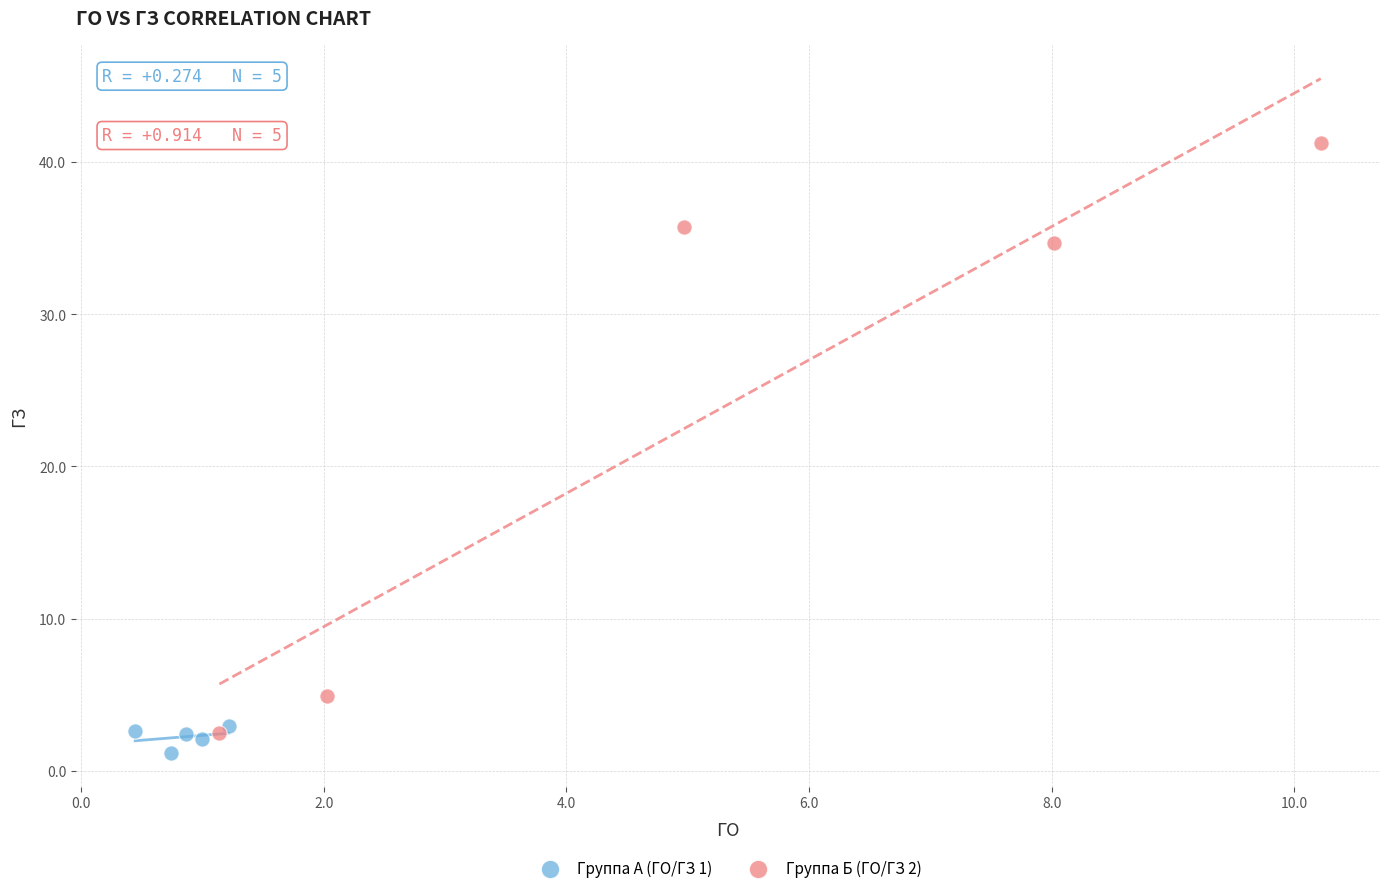

Which series reaches the maximum Y coordinate?

Группа Б (ГО/ГЗ 2)